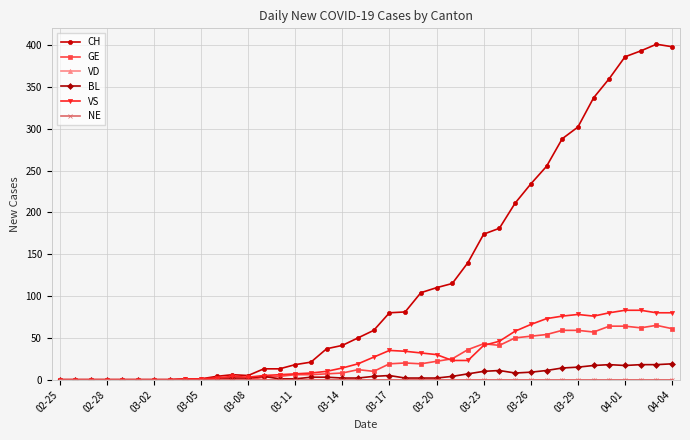

At how many categories does at least one series exceed 116?

14